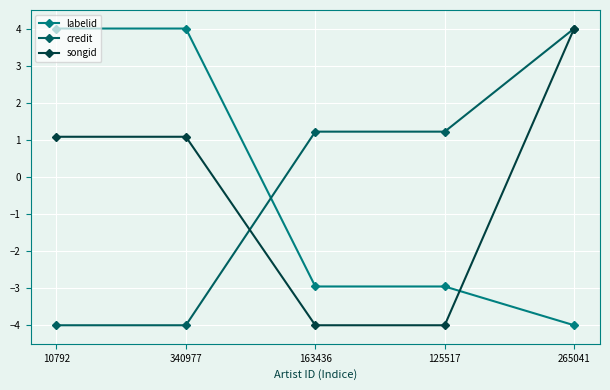

Where does the songid series first go above 1?

10792